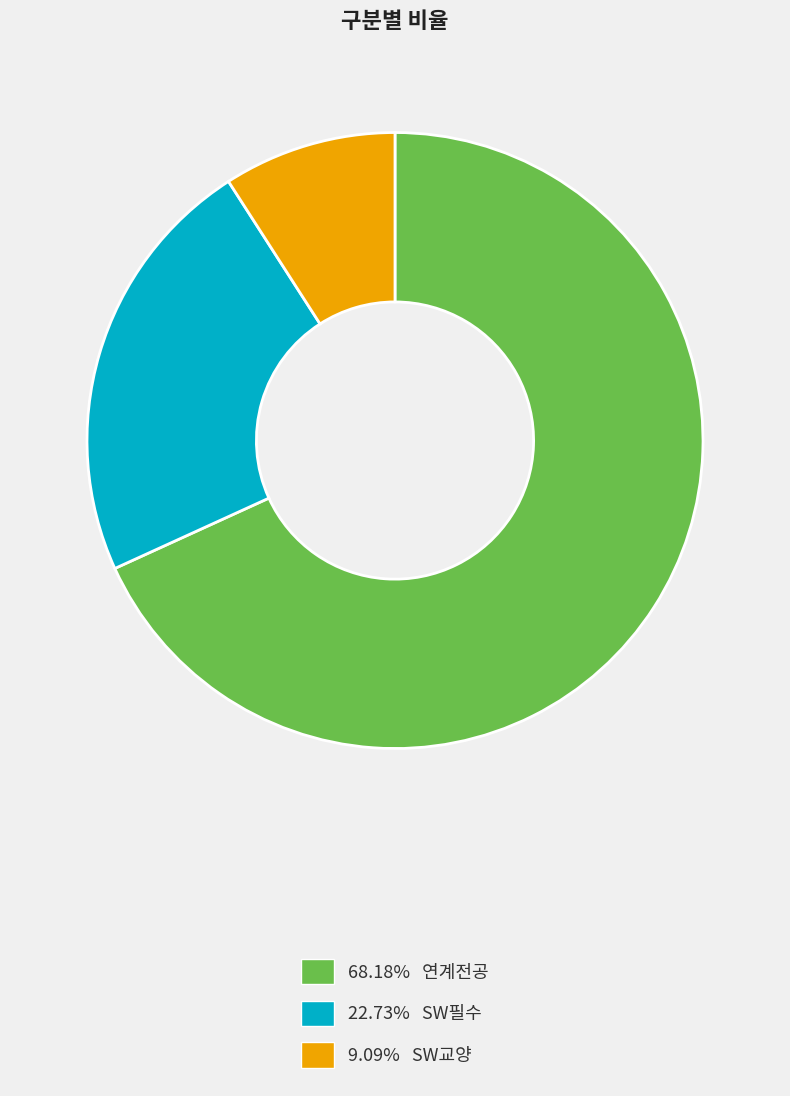

Does 22.73% SW필수 represent more than half of the total?

No